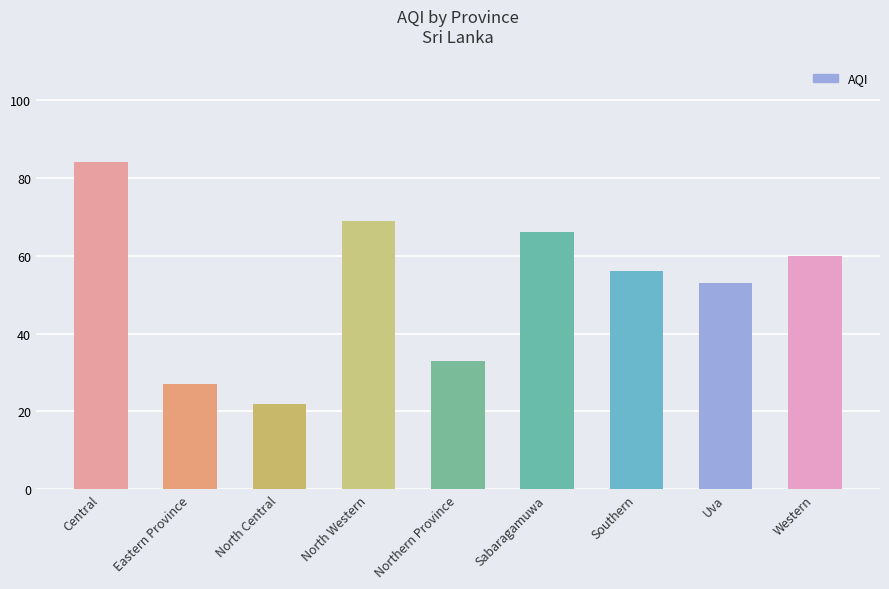

What is the change in value from Eastern Province to Southern?

+29